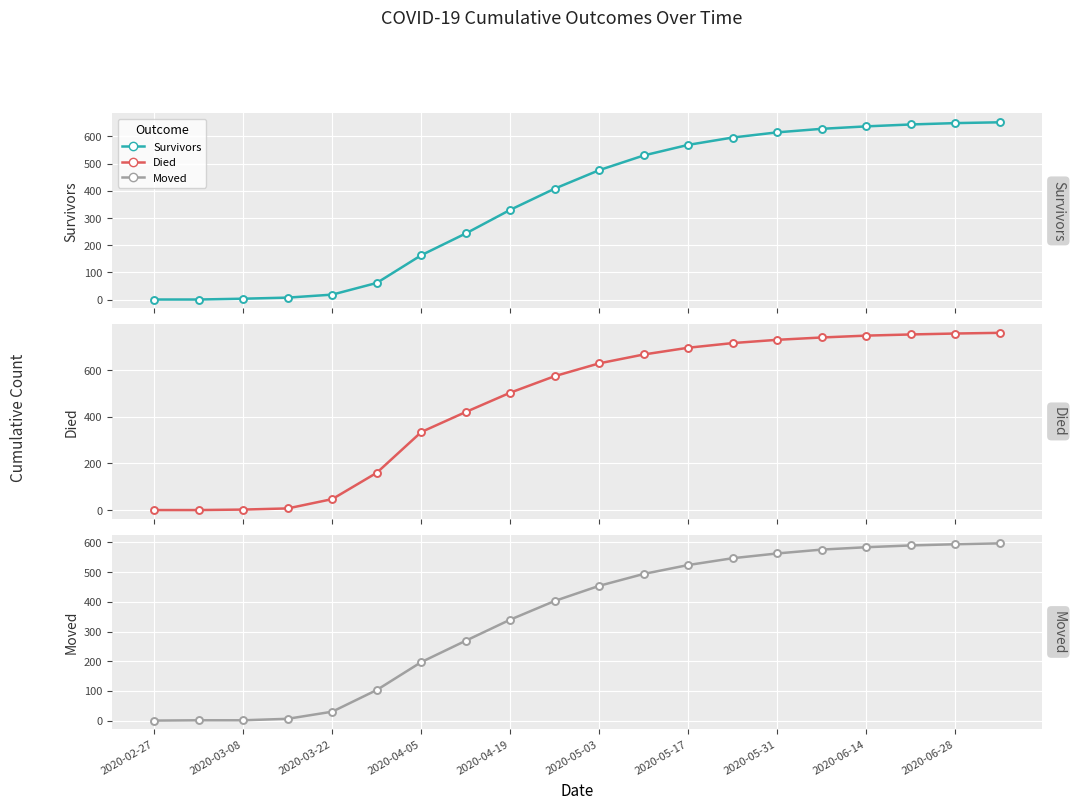

The value of moved at 17 is 590. True or false?

True